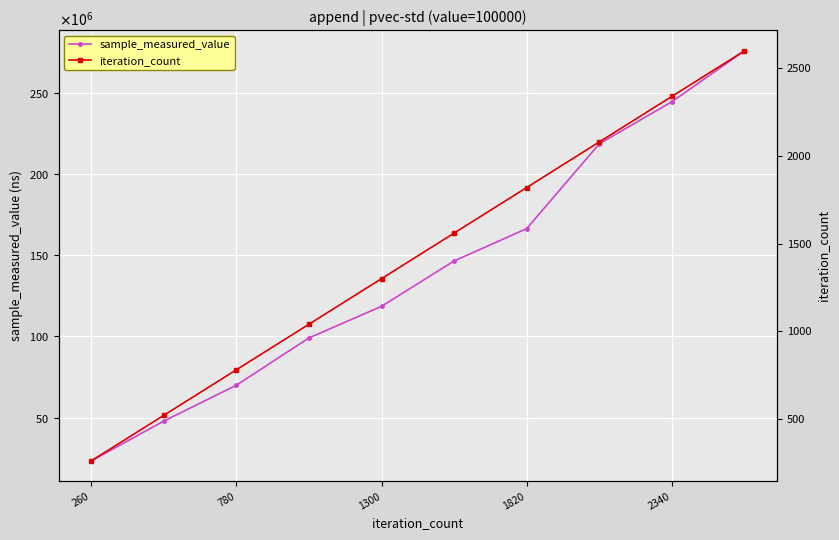

True or false: sample_measured_value and iteration_count cross at least once.

False